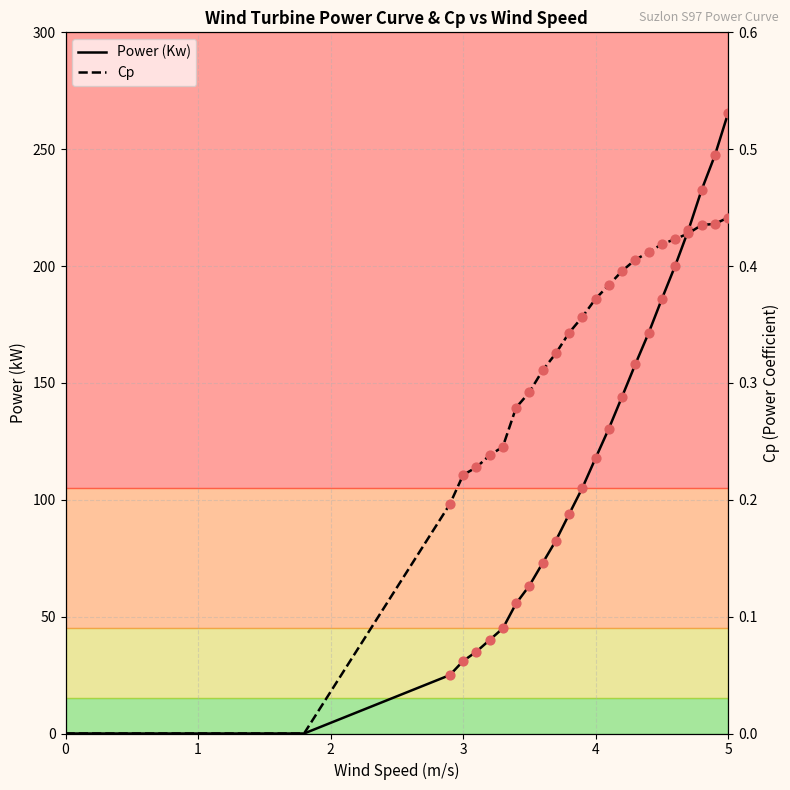

Which series has the widest spread of Y values?

Power (Kw)